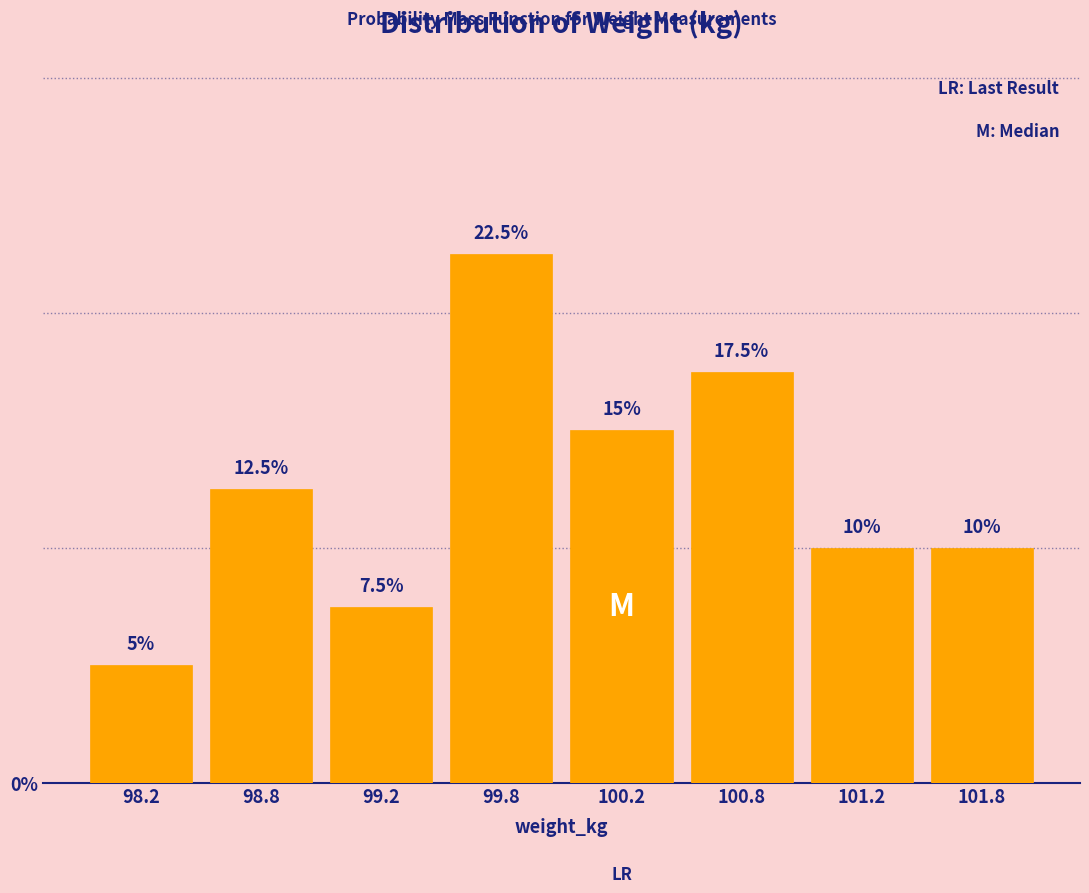

Reading left to right, extract all data points from this chart.

5.0	12.5	7.5	22.5	15.0	17.5	10.0	10.0